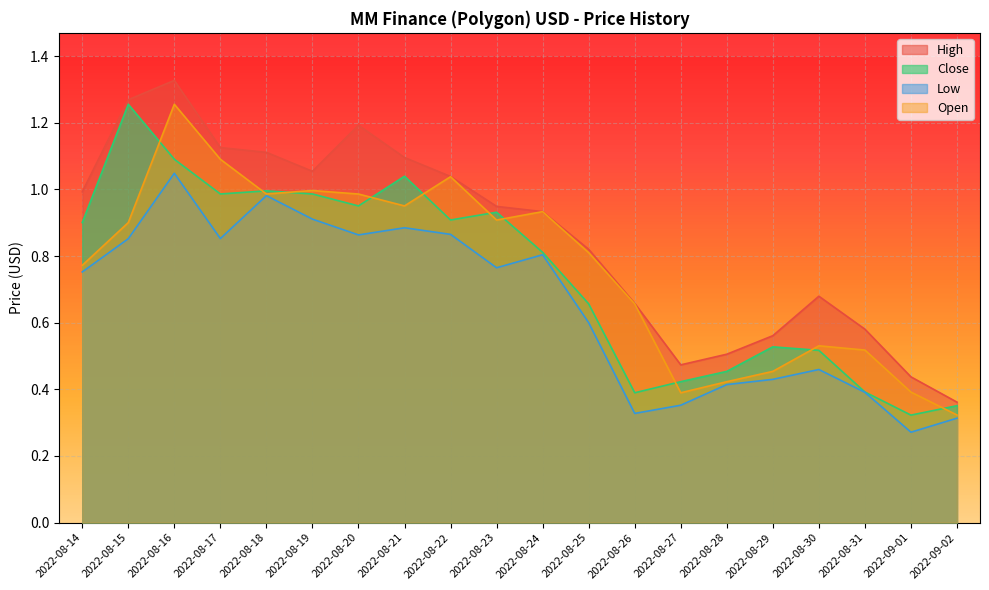

What is the spread (max minus min) of values at 2022-08-14?

0.2